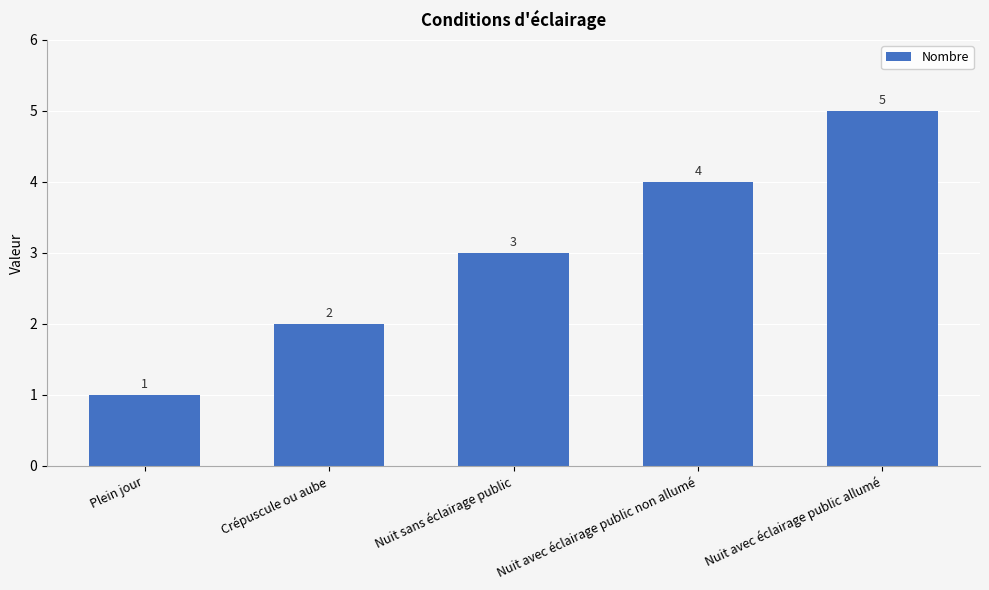

Is it true that the value at Crépuscule ou aube is 2?

True